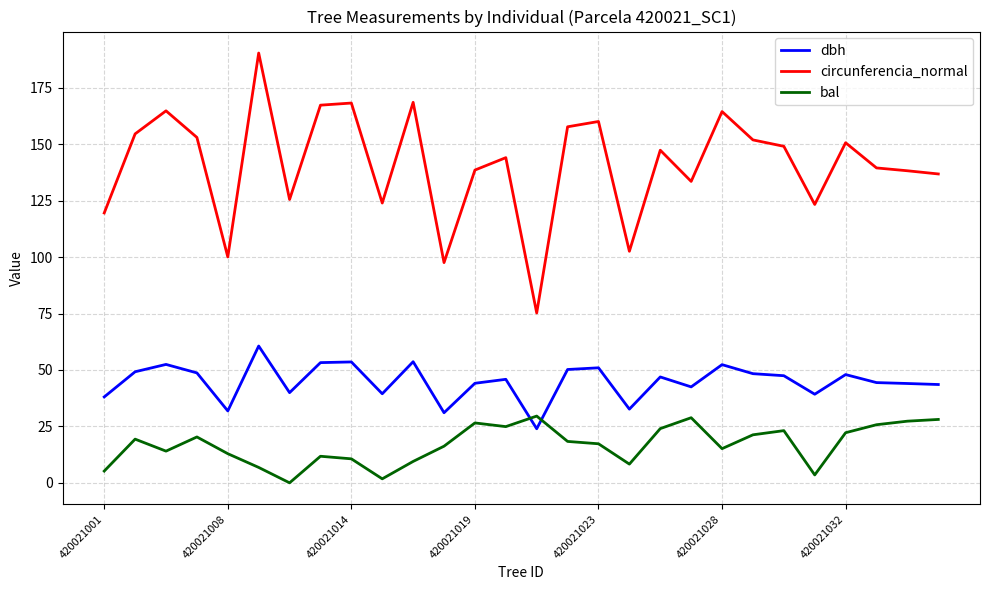

True or false: circunferencia_normal and dbh intersect in this chart.

False